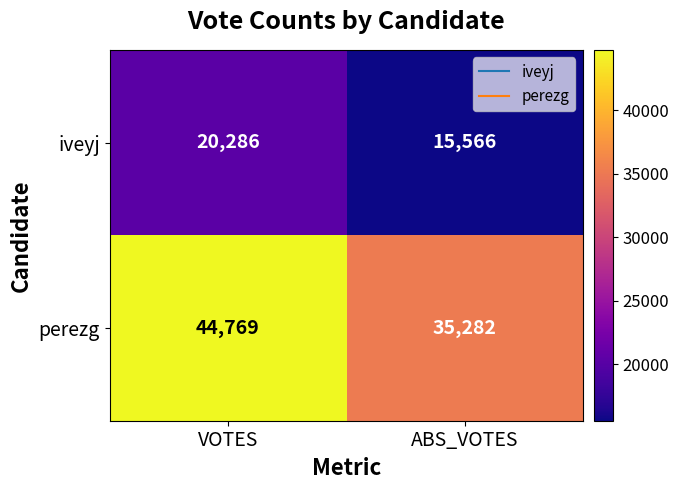

Rank the series by their average value, from highest to lowest.

perezg, iveyj